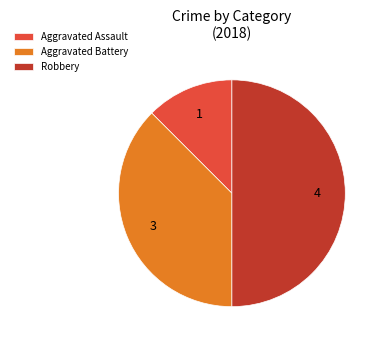

Rank the categories by value from highest to lowest.

Robbery, Aggravated Battery, Aggravated Assault